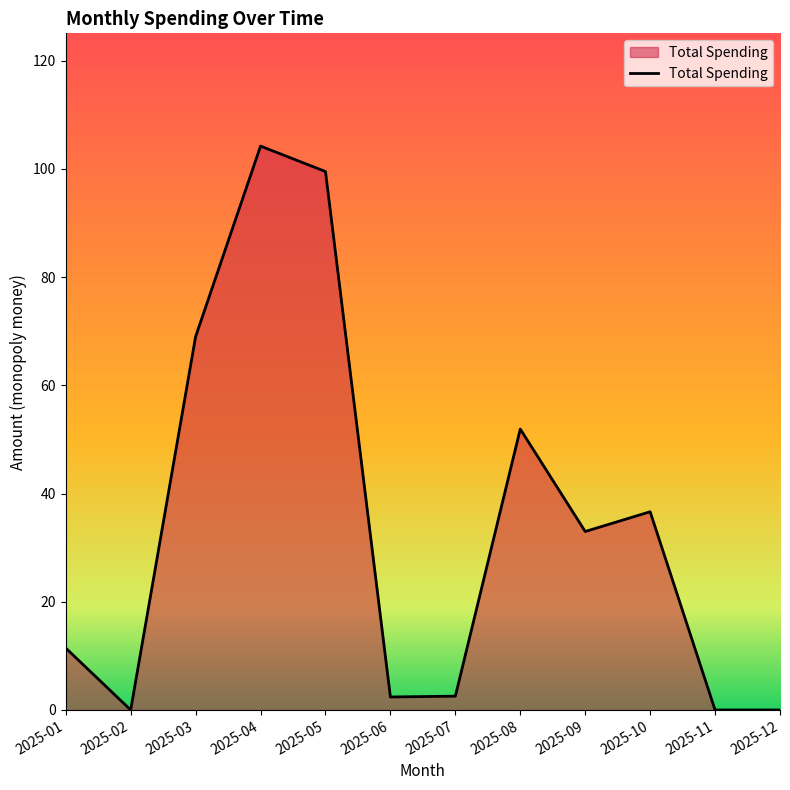

Does the chart display data point markers on the line(s)?

No